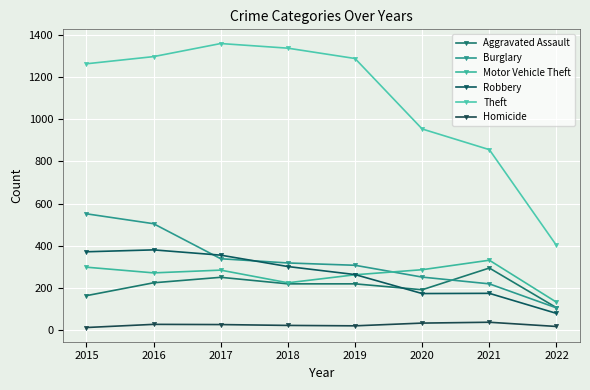

How many lines are shown in the chart?

6